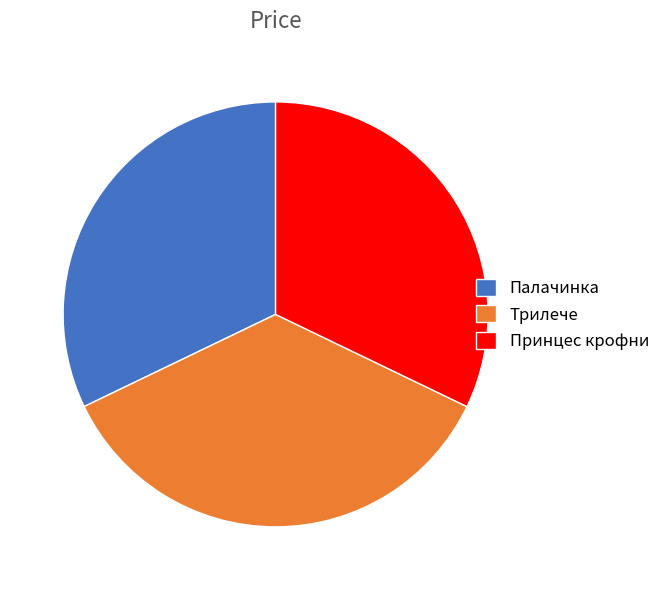

What is the ratio of the value at Принцес крофни to the value at Трилече?

0.9